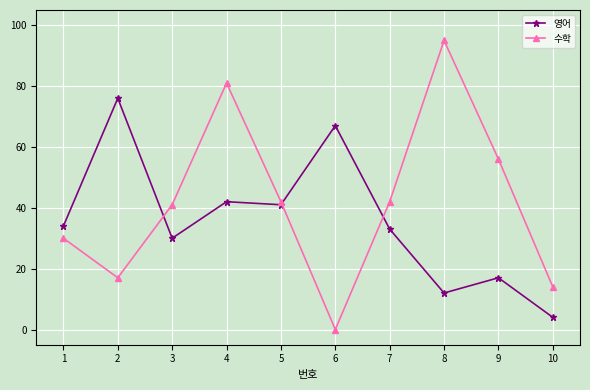

How many data points in 영어 are less than 34?

5